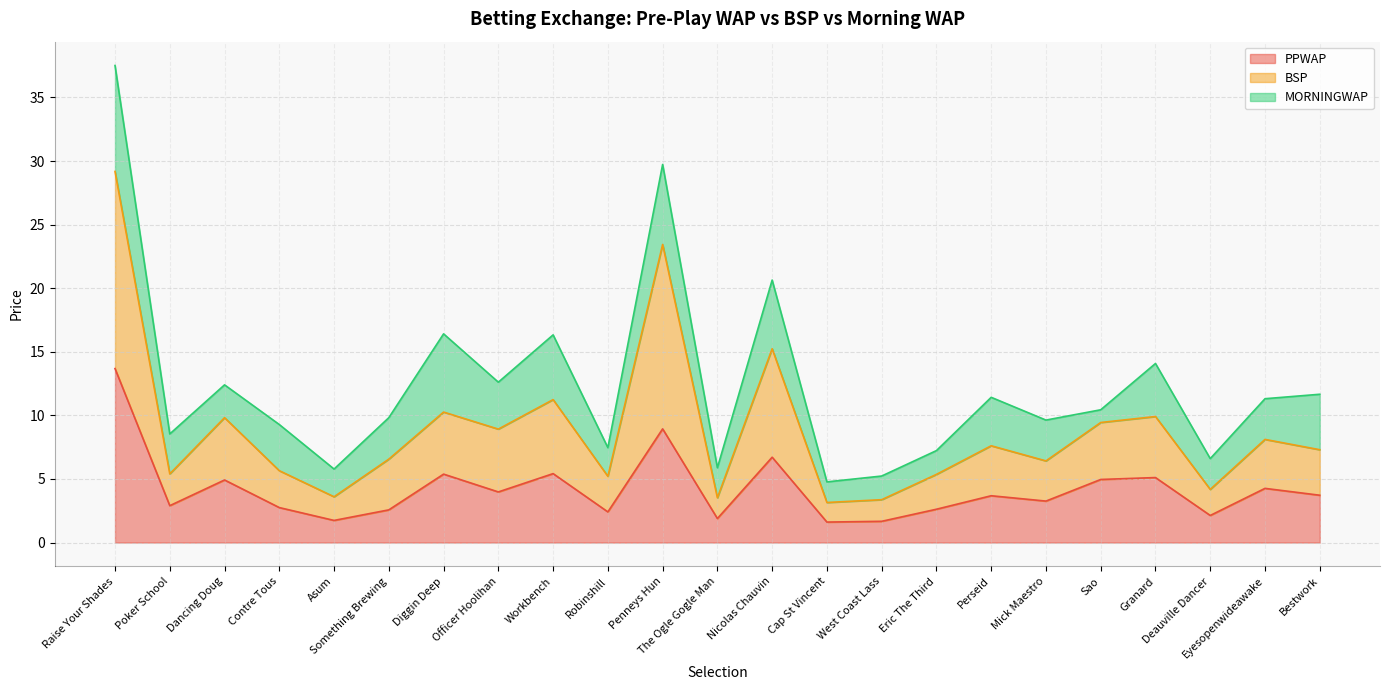

How many interior local valleys does the PPWAP series have?

8